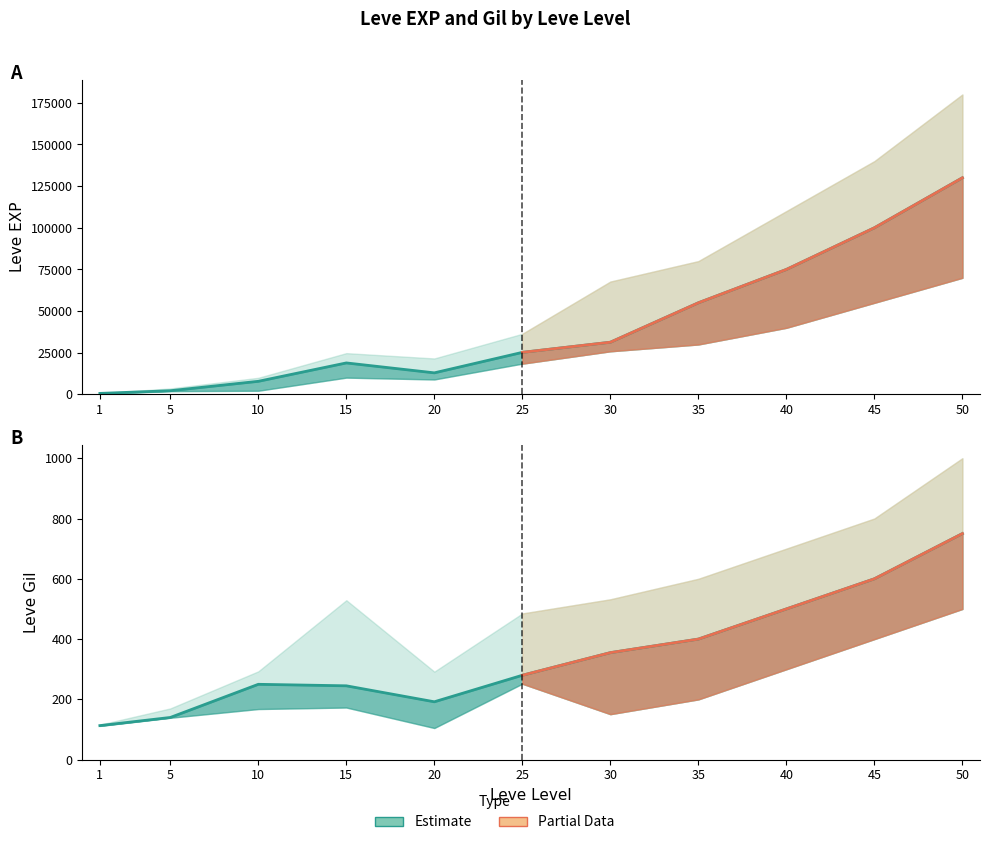

How many data points does each series have?

11